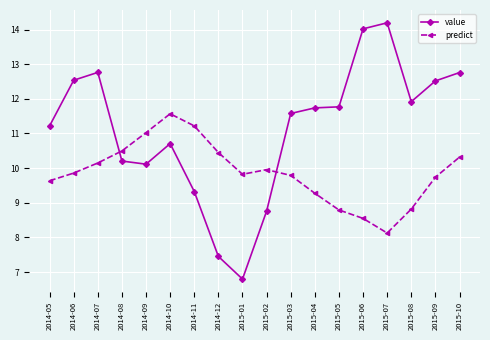

What is the label of the 1st point from the left?

2014-05